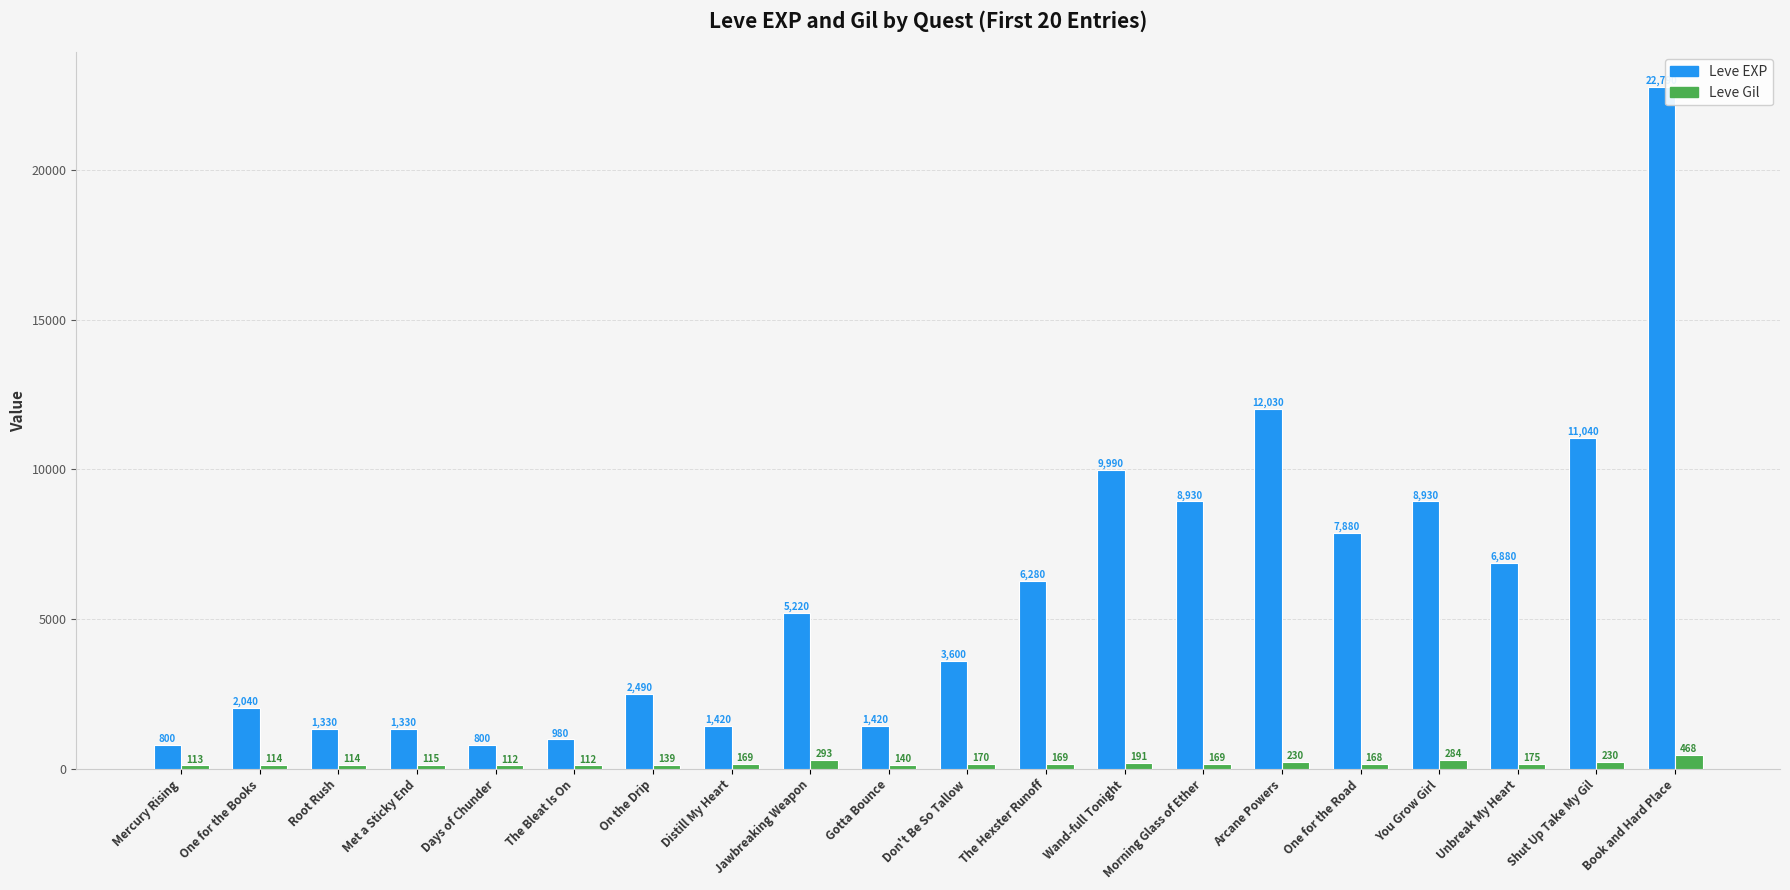

How many bars are there in each group?

2